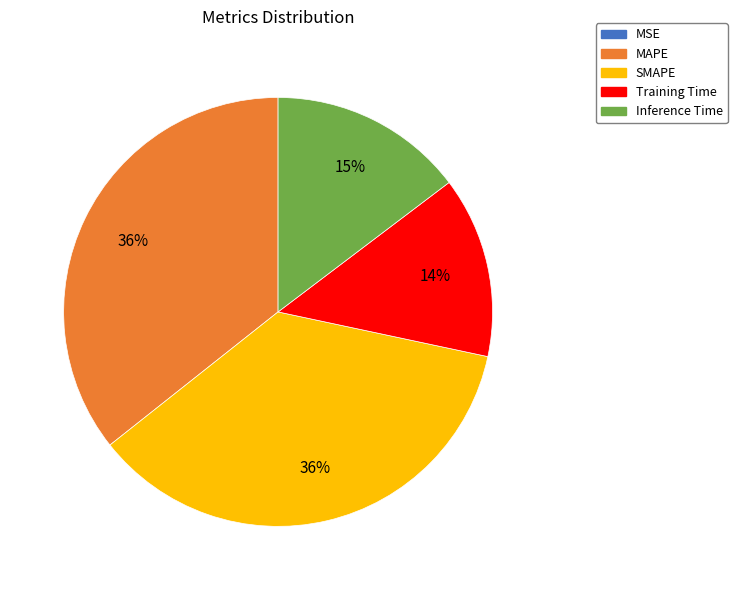

Approximately how many times larger is the value at MAPE compared to SMAPE?

1.0